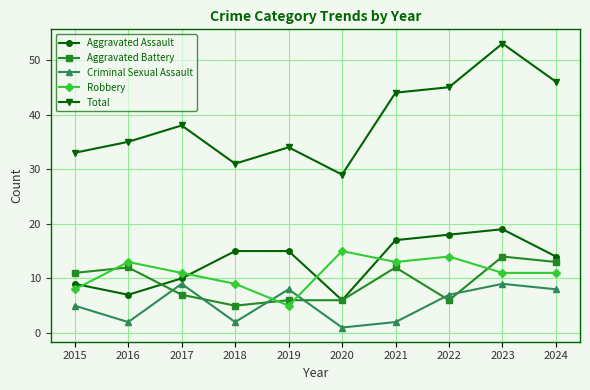

What is the minimum value for Aggravated Battery?

5